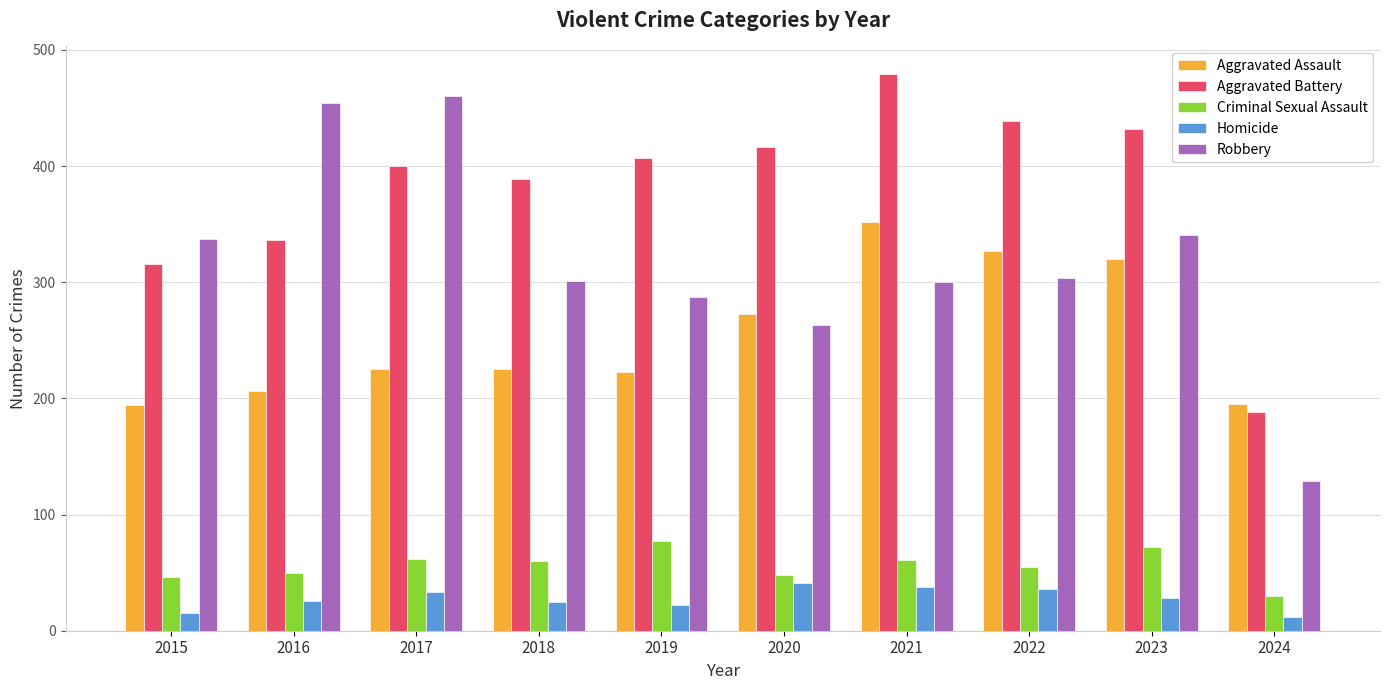

How many distinct data groups are displayed?

5